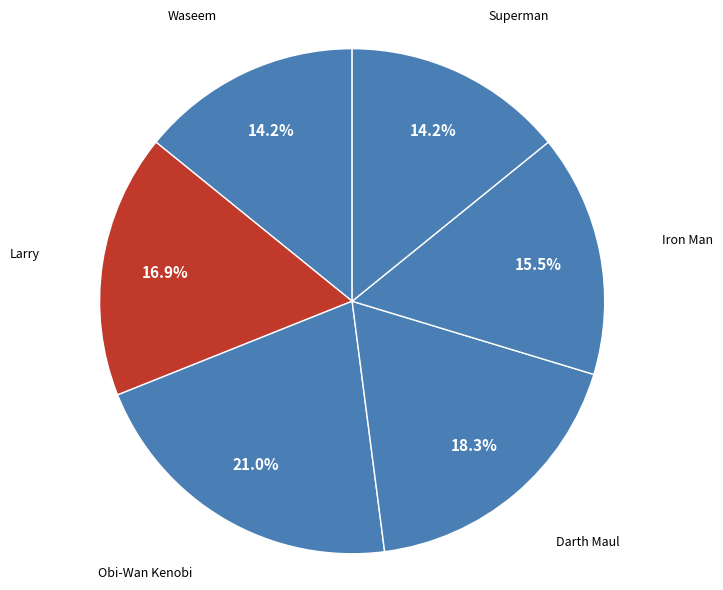

Does Superman represent more than half of the total?

No